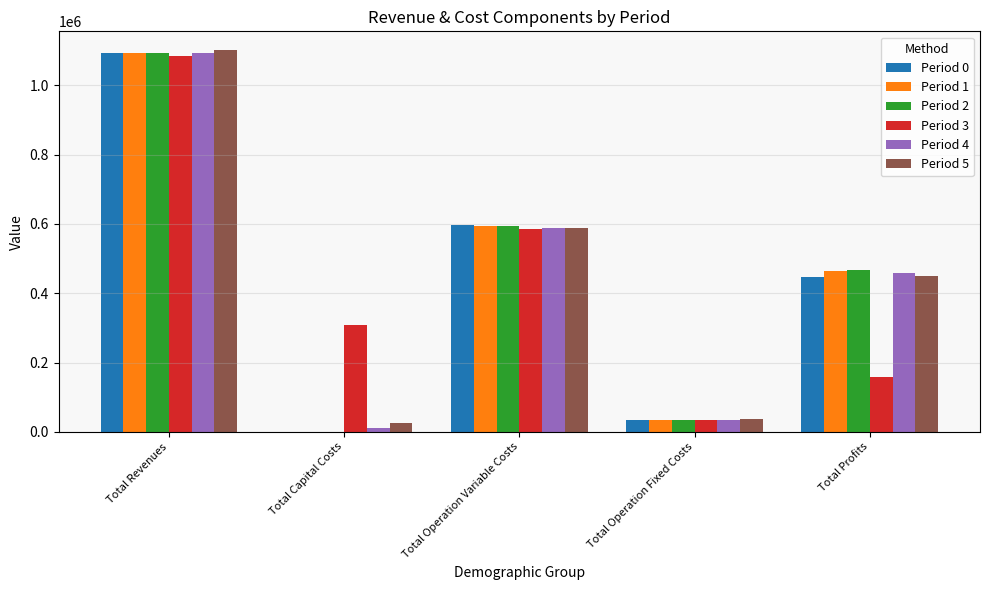

What is the highest value of the Period 4 series?

1094375.8